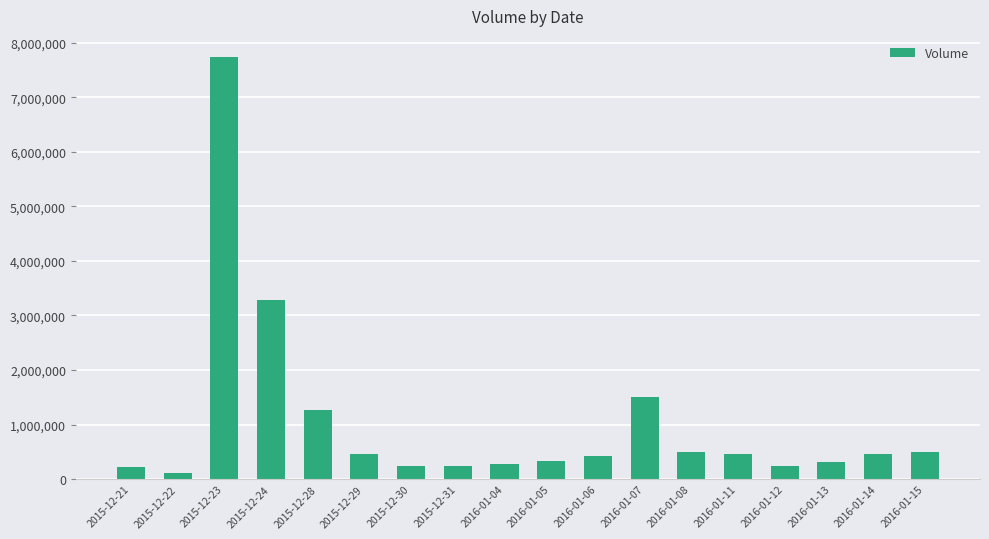

The value at 2016-01-06 is 427600. True or false?

True